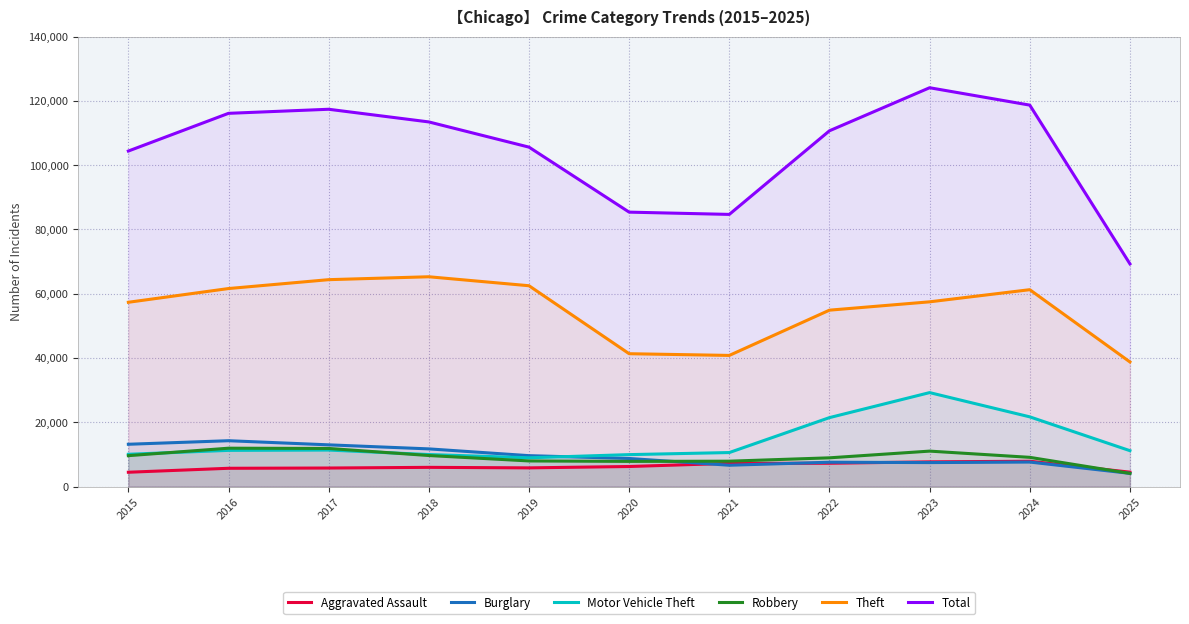

What is the value of the Motor Vehicle Theft point at the 11th from the left?

11191